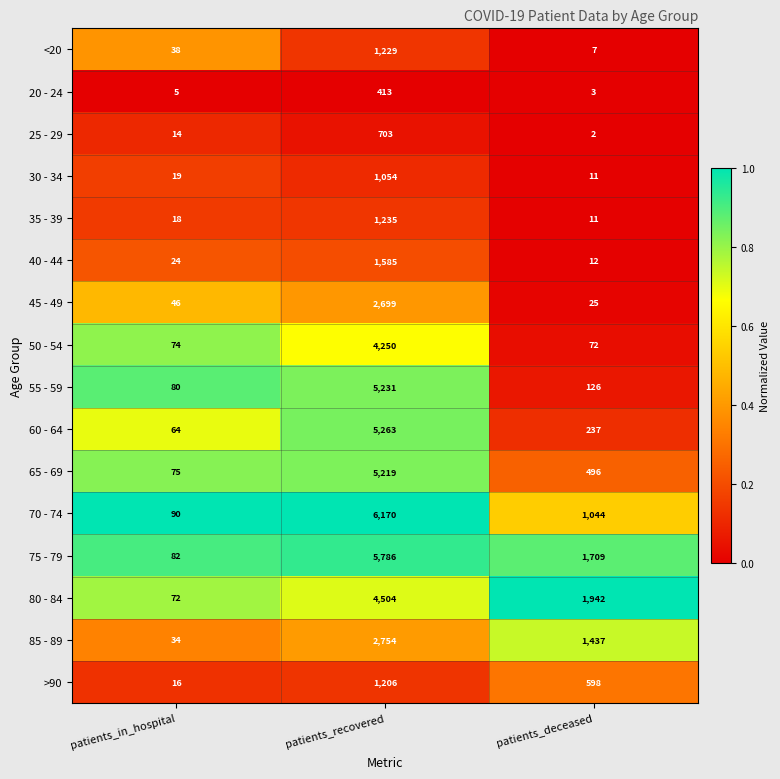

How many series are shown in this chart?

16